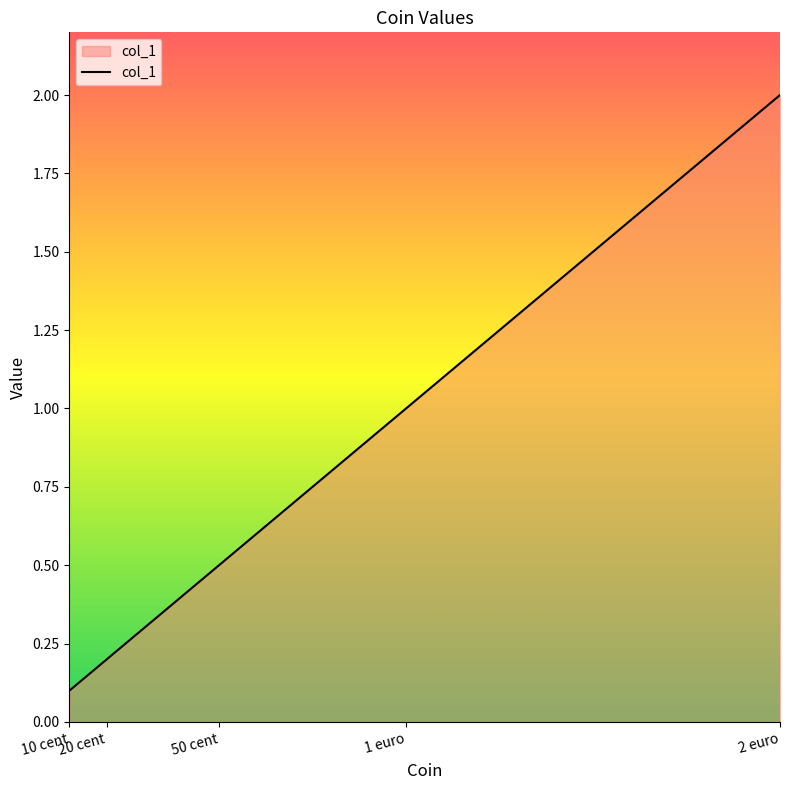

The chart shows a value of 0.7 at 1 euro. True or false?

False